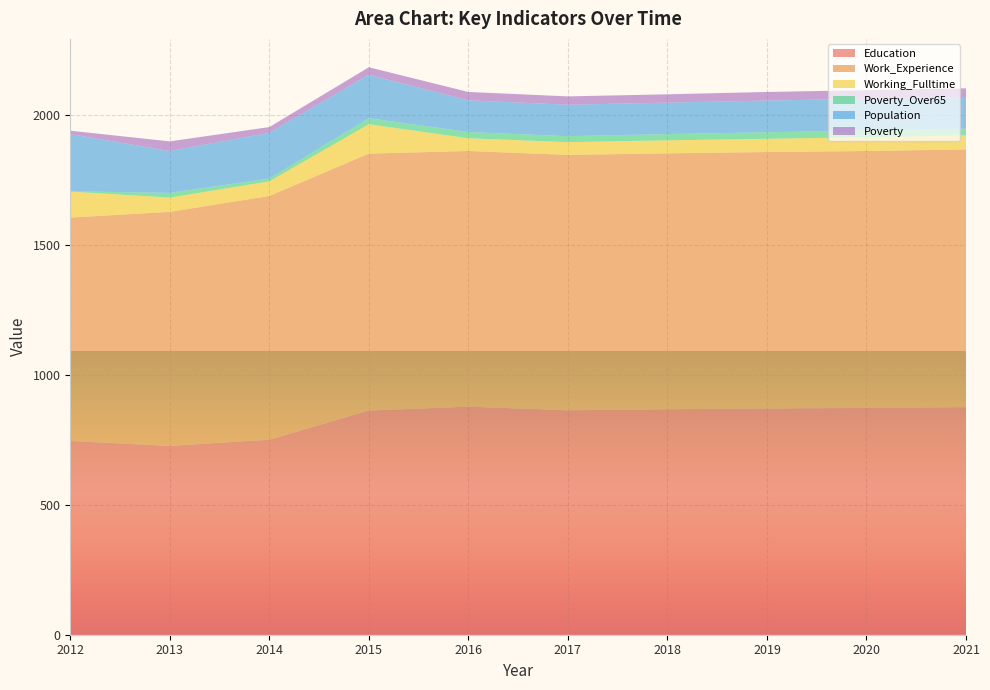

Reading left to right, what are all the values shown in this chart?

Education: 2012=745	2013=726	2014=750	2015=862	2016=877	2017=863	2018=867	2019=870	2020=872	2021=875
Work_Experience: 2012=859	2013=900	2014=937	2015=988	2016=983	2017=982	2018=984	2019=986	2020=988	2021=991
Working_Fulltime: 2012=100	2013=55	2014=56	2015=113	2016=49	2017=49	2018=50	2019=51	2020=53	2021=54
Poverty_Over65: 2012=1	2013=18	2014=11	2015=23	2016=24	2017=23	2018=24	2019=25	2020=26	2021=26
Population: 2012=220	2013=161	2014=176	2015=167	2016=122	2017=121	2018=121	2019=122	2020=122	2021=122
Poverty: 2012=13	2013=37	2014=22	2015=29	2016=32	2017=32	2018=32	2019=33	2020=33	2021=33